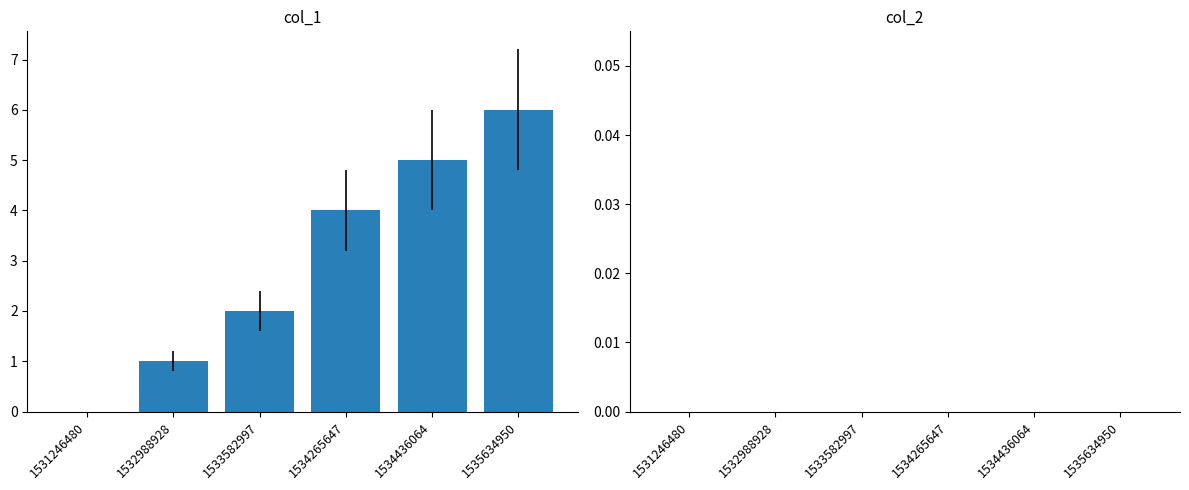

Reading left to right, extract all data points from this chart.

1531246480=0	1532988928=1	1533582997=2	1534265647=4	1534436064=5	1535634950=6